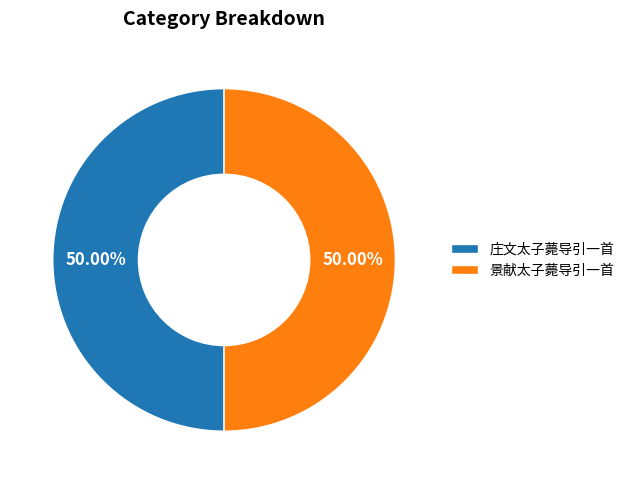

To the nearest percent, what is the average slice percentage?

50%